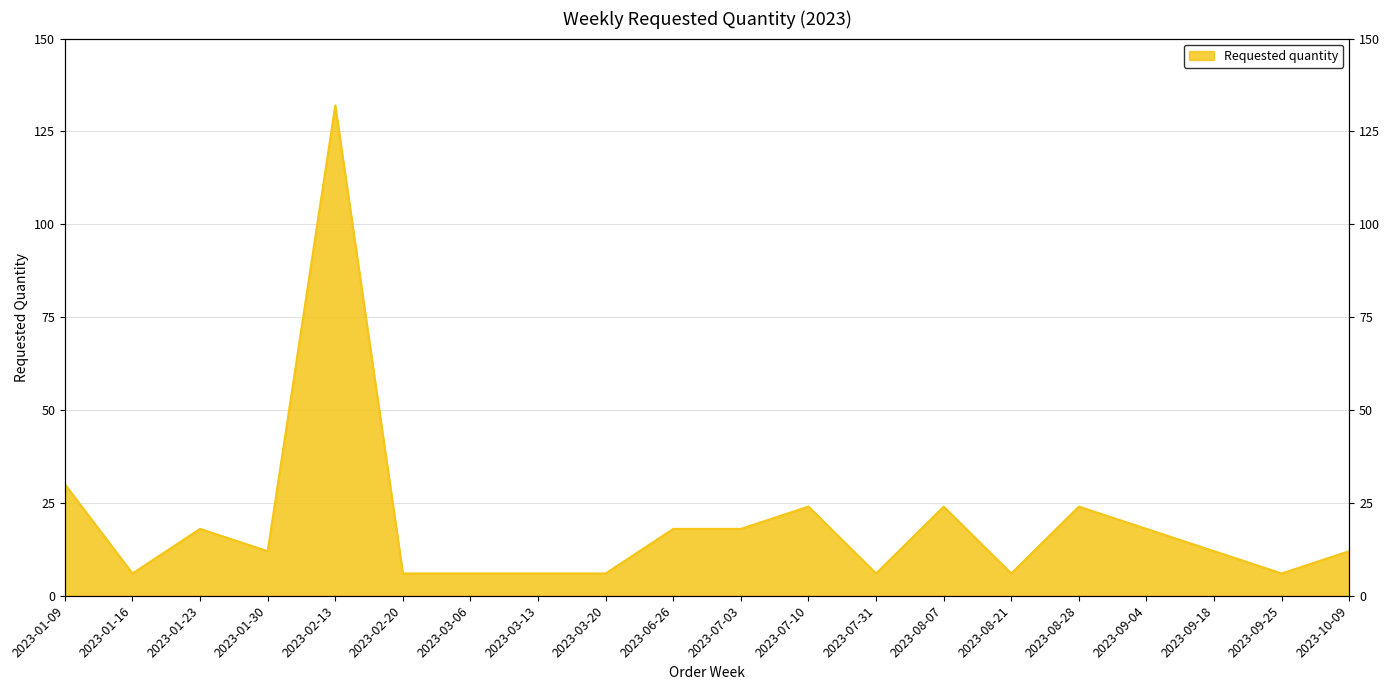

What is the label of the 7th point from the left?

2023-03-06